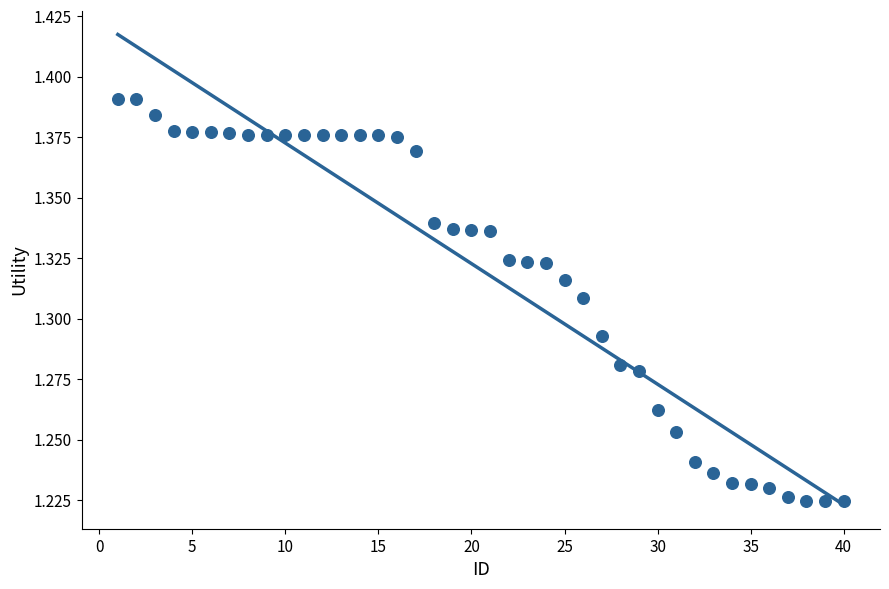

What is the range of X values (max minus min)?

39.0